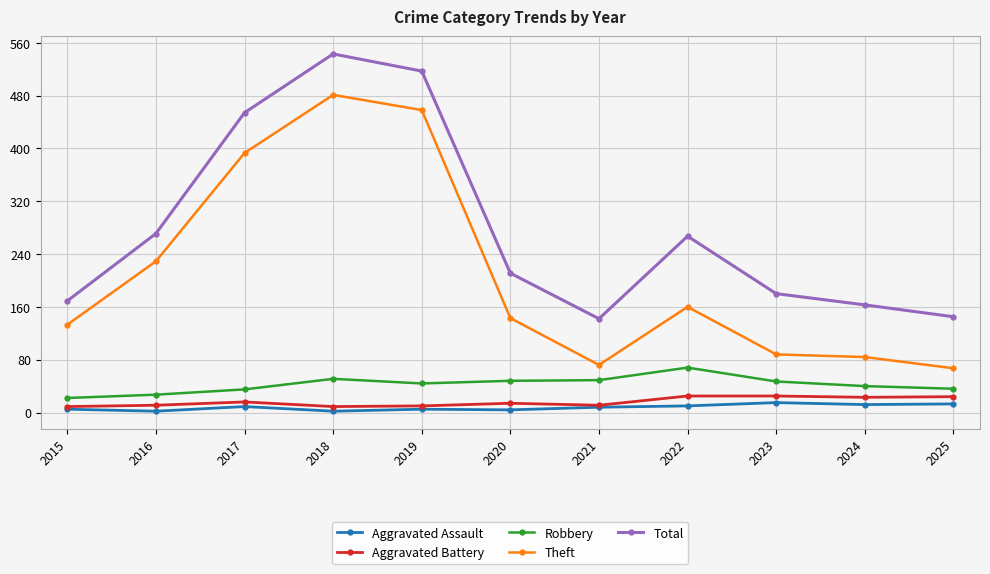

True or false: Aggravated Assault has more than 0 points higher than both neighbors.

True